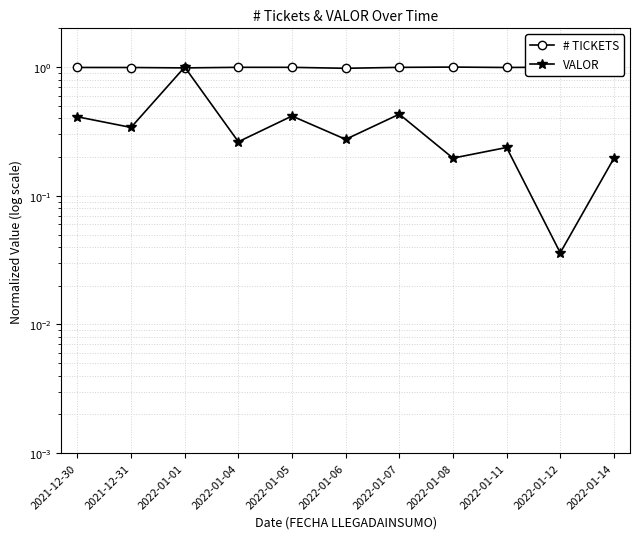

Is this an area chart (filled region under the line)?

No